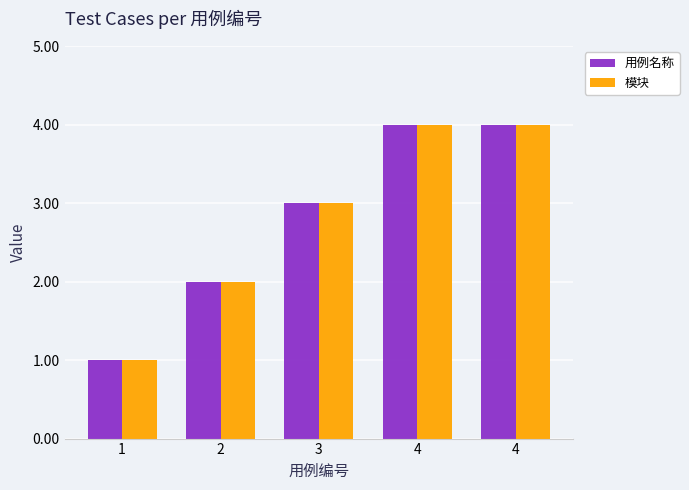

Are the bars horizontal?

No